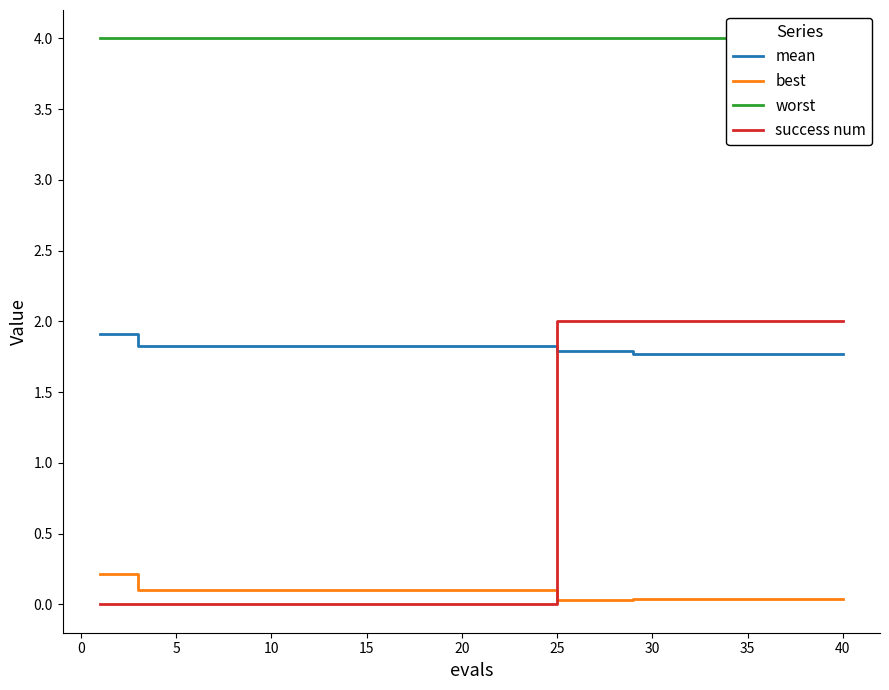

What are all the series names shown in the legend?

mean, best, worst, success num